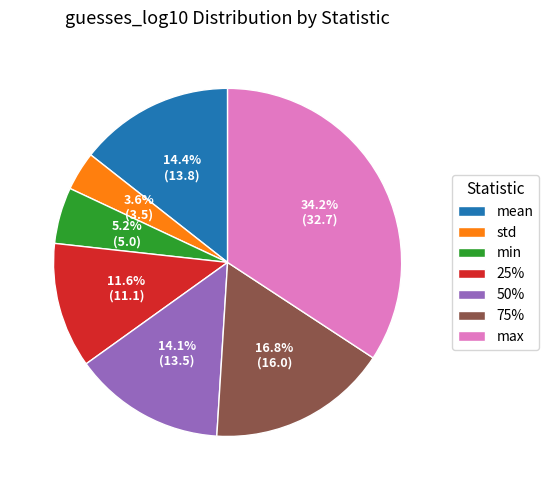

To the nearest percent, what portion does 75% represent?

17%